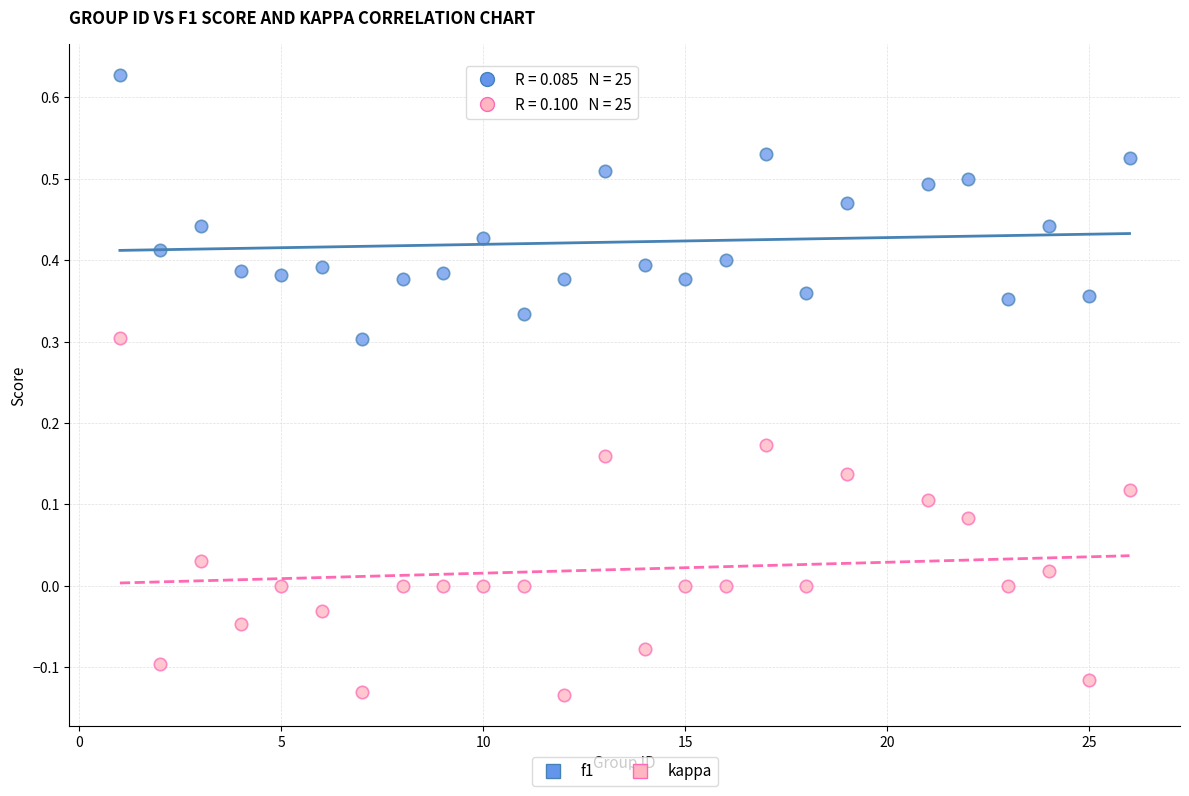

Across all data points, what is the range of Y values (max minus min)?

0.8